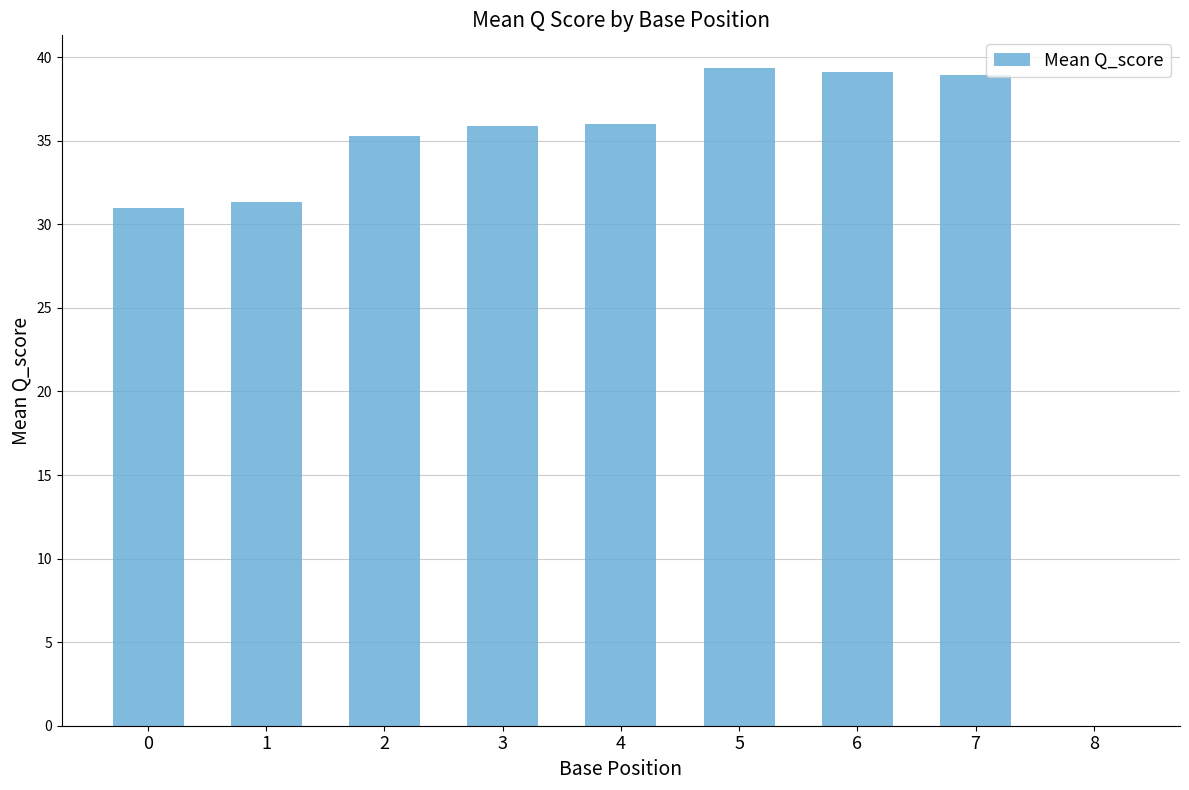

Are the bars horizontal?

No